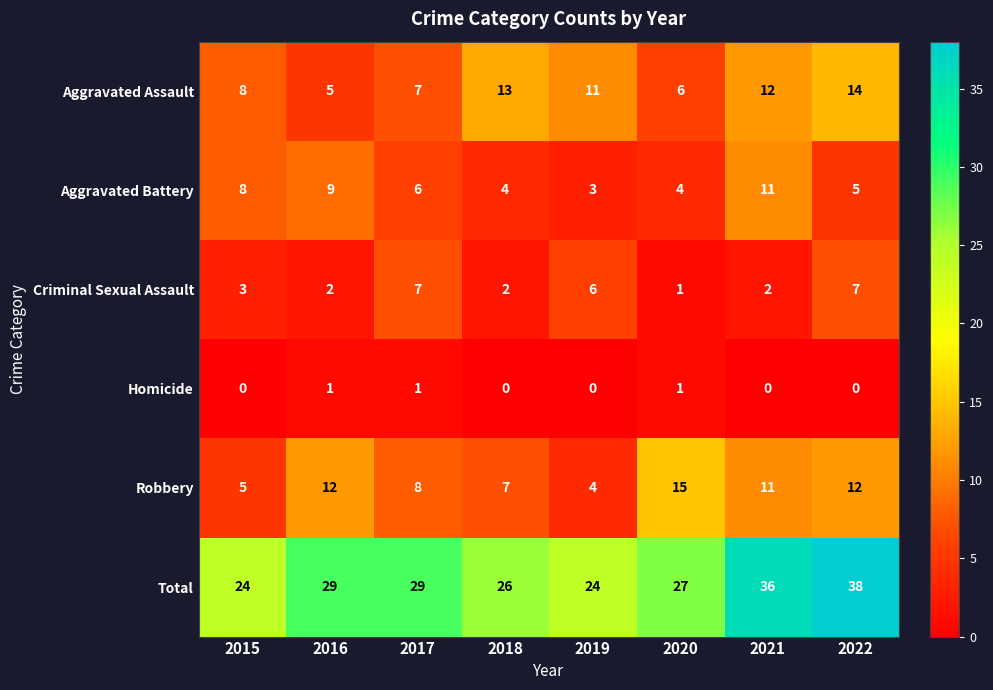

Which series has the widest spread of values?

Total